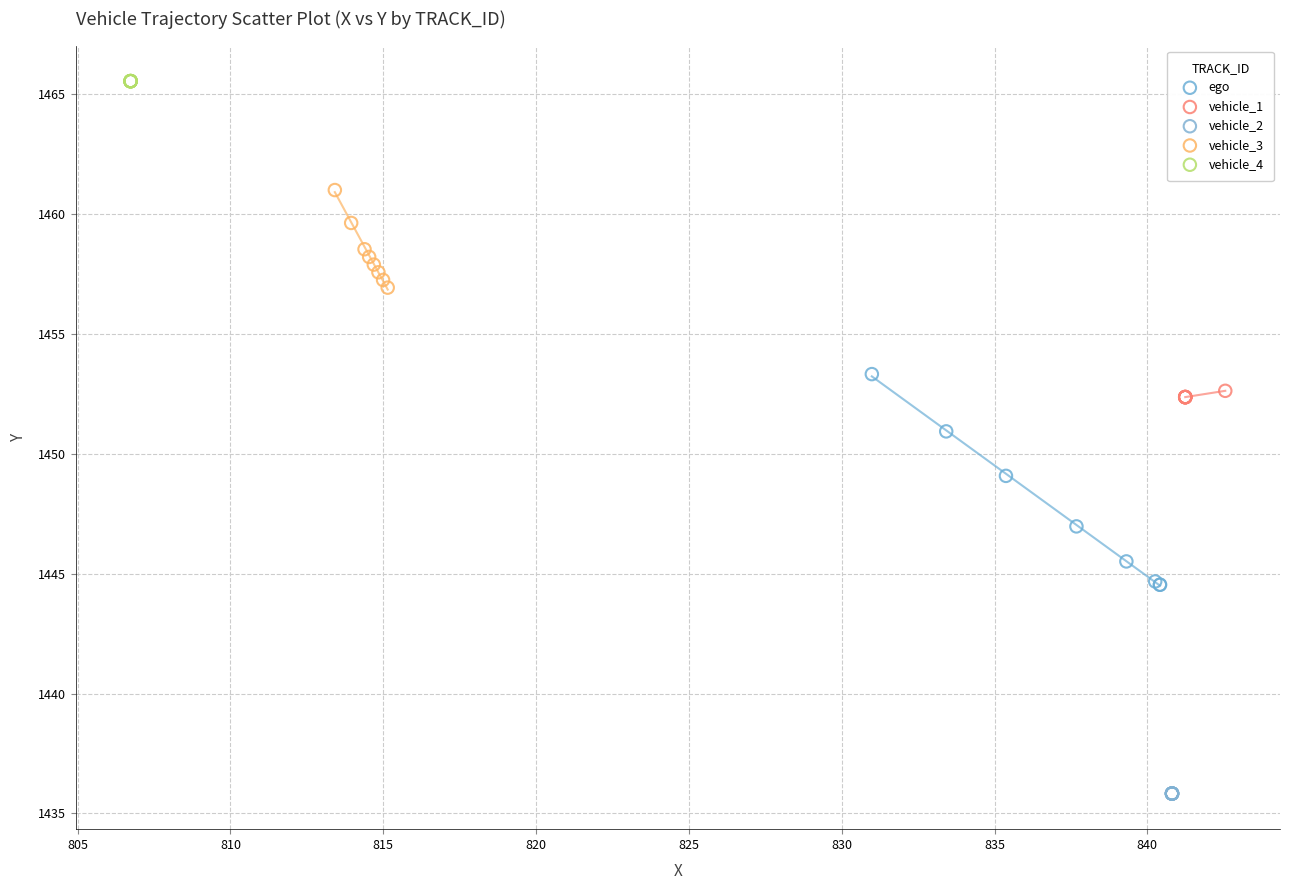

Which series contains the highest Y value?

vehicle_4